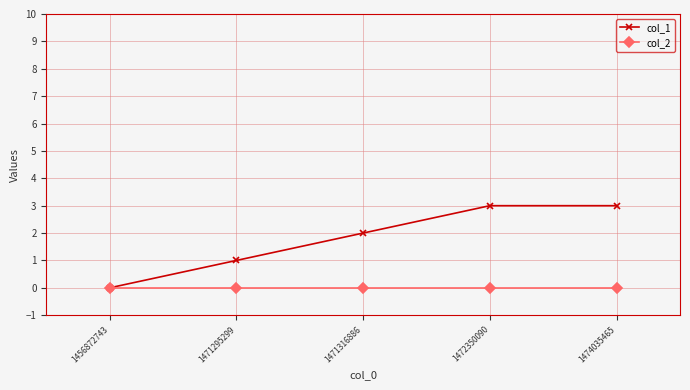

List the series in order of their overall mean, lowest first.

col_2, col_1